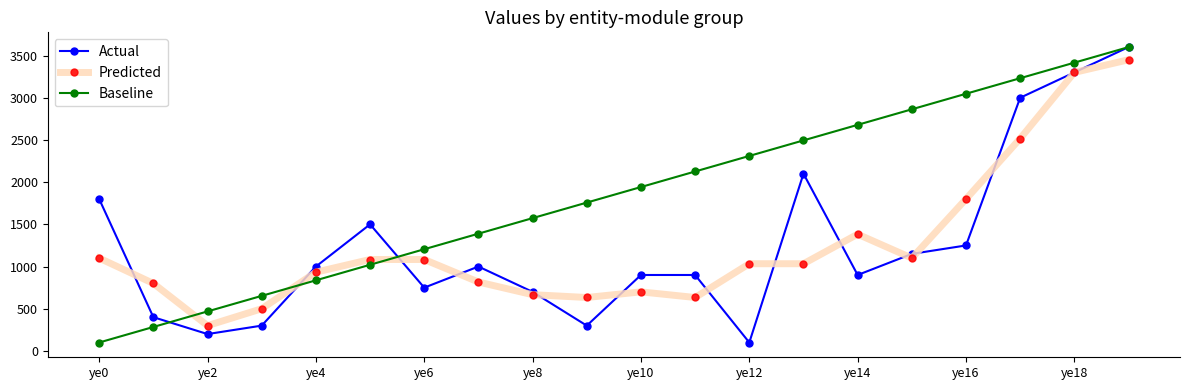

Does the chart have visible grid lines?

No